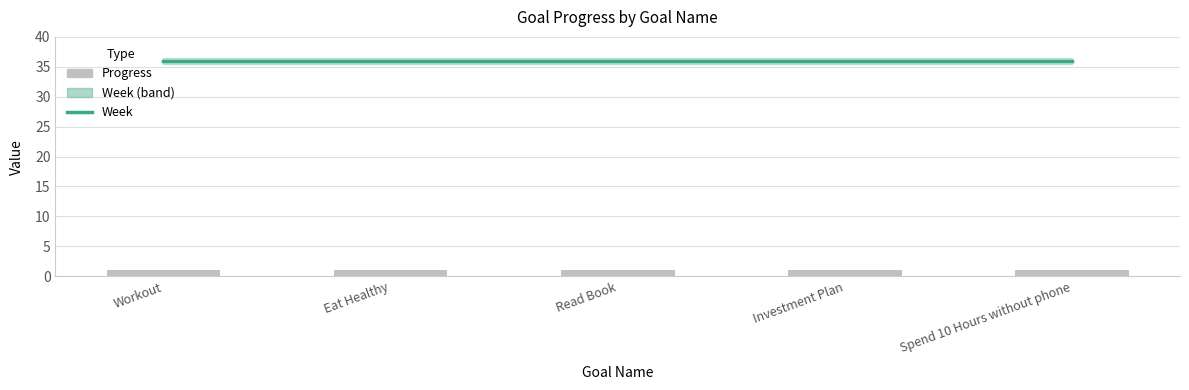

Reading right to left, what are all the values shown in this chart?

Week: 36	36	36	36	36
Progress: 1	1	1	1	1